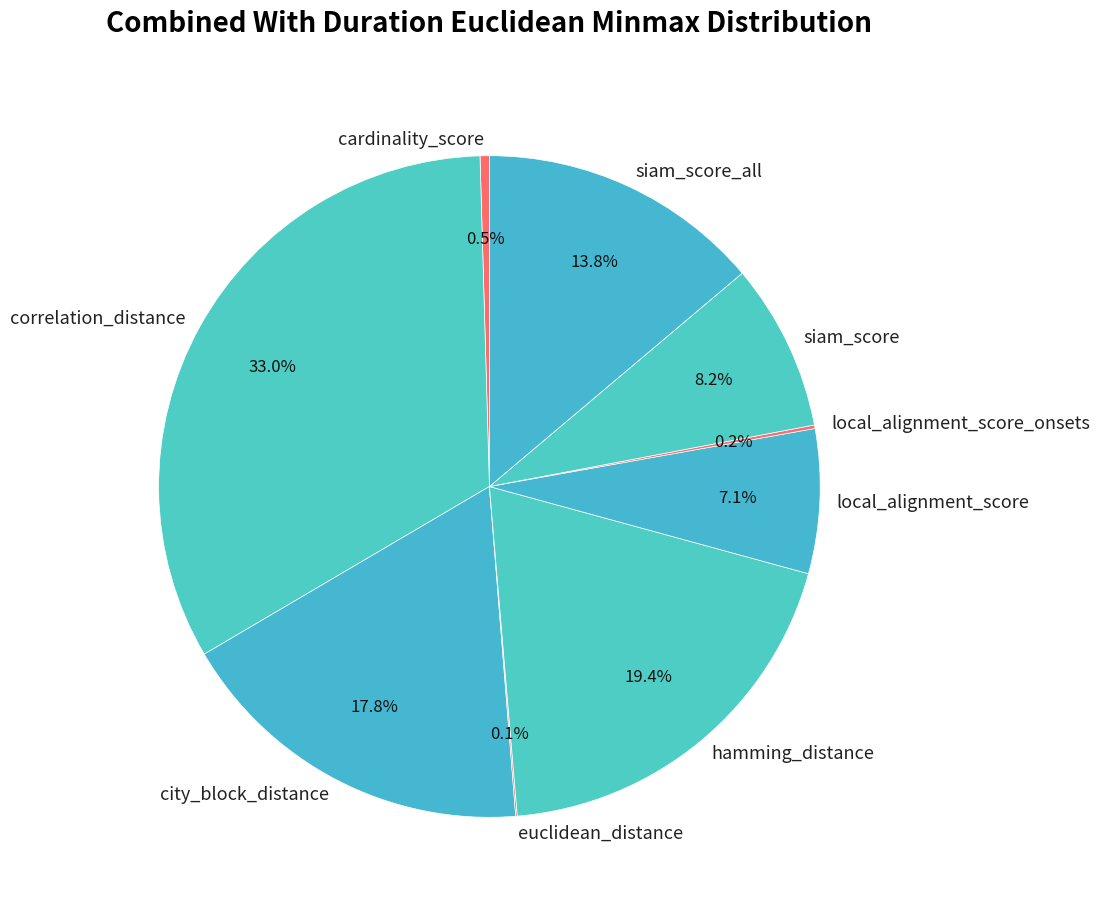

Is local_alignment_score the majority of the pie?

No